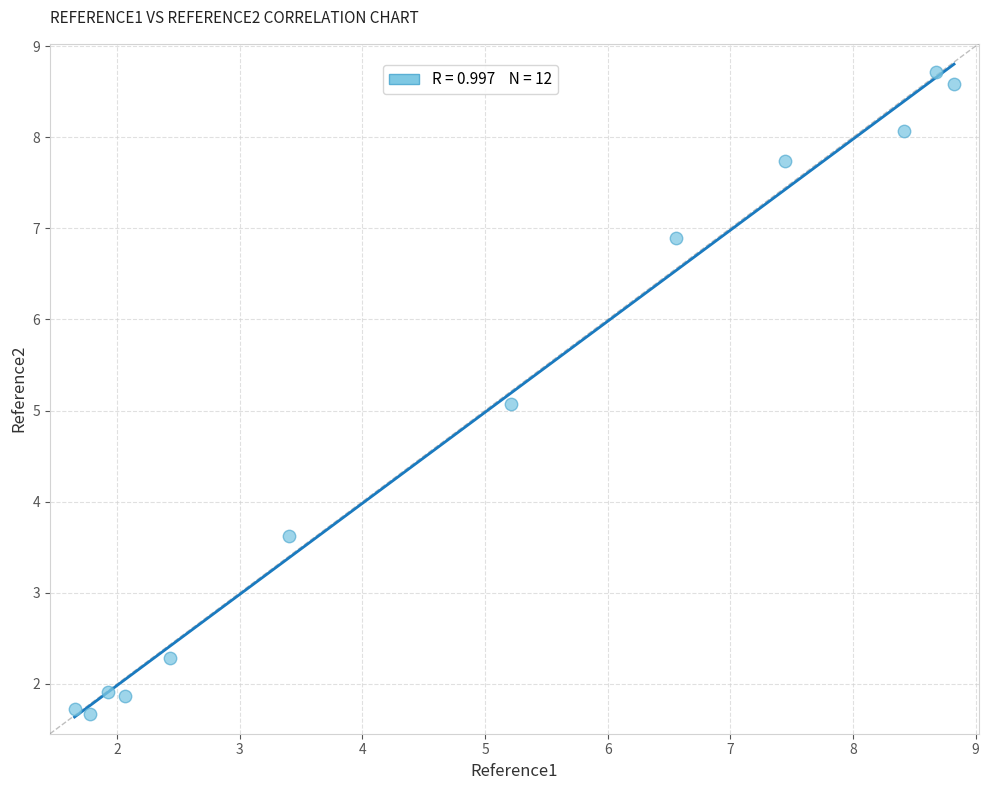

What is the range of Y values (max minus min)?

7.0